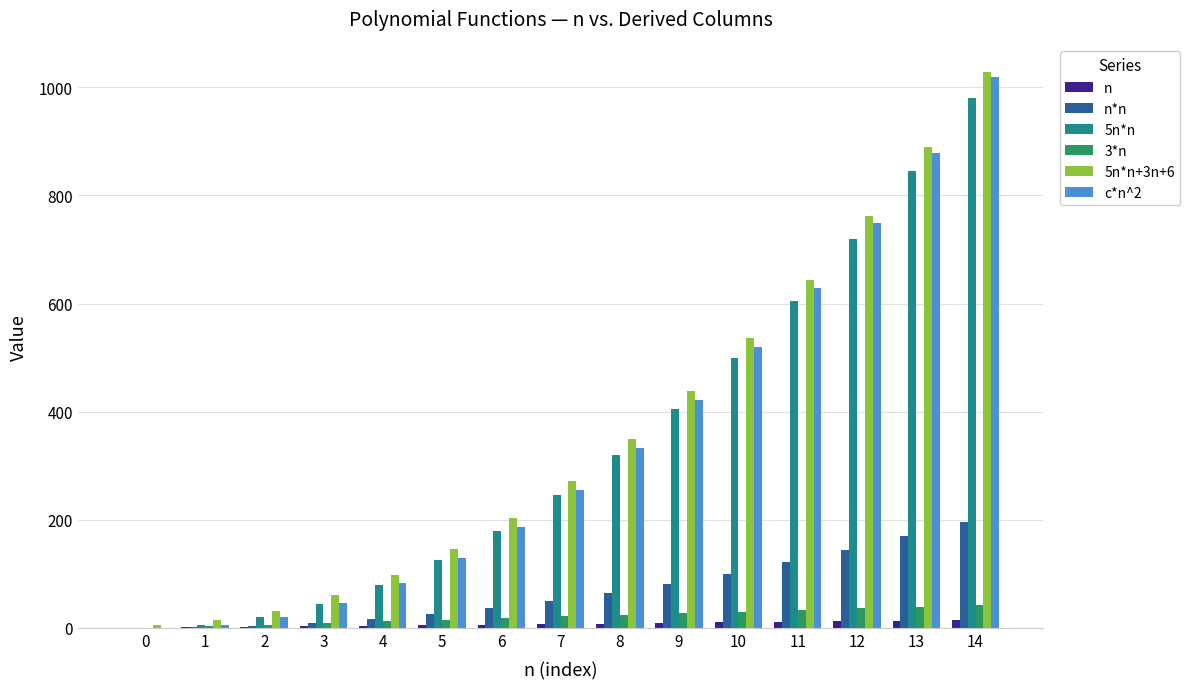

How many distinct data groups are displayed?

6